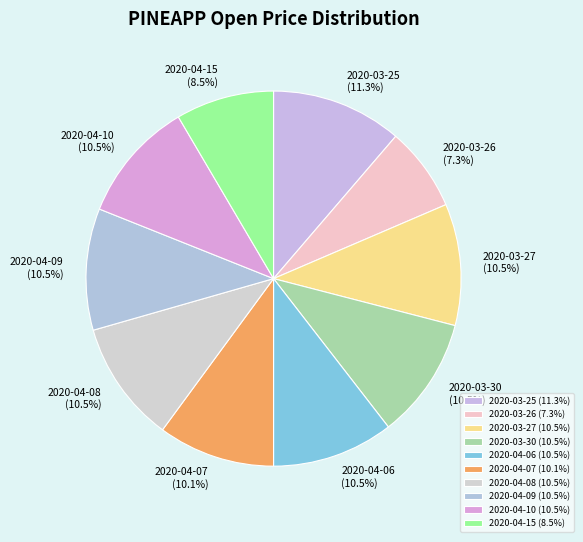

What percentage is NOT represented by 2020-03-30 (10.5%)?

89.5%